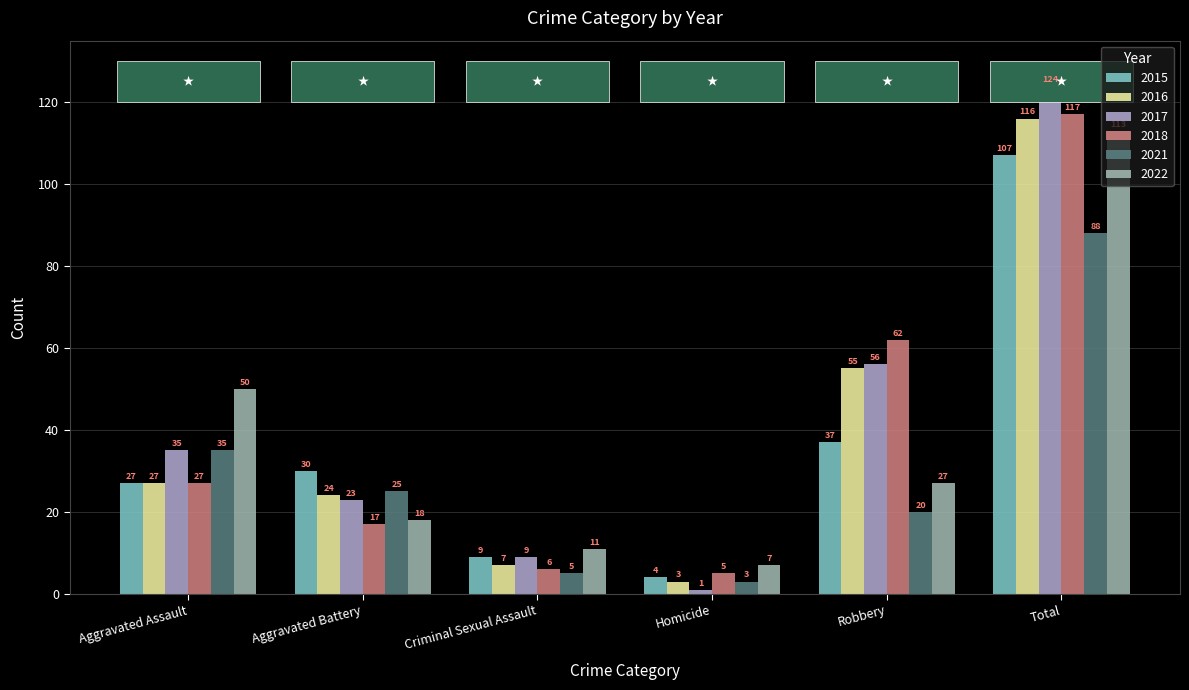

How many groups of bars are there?

6